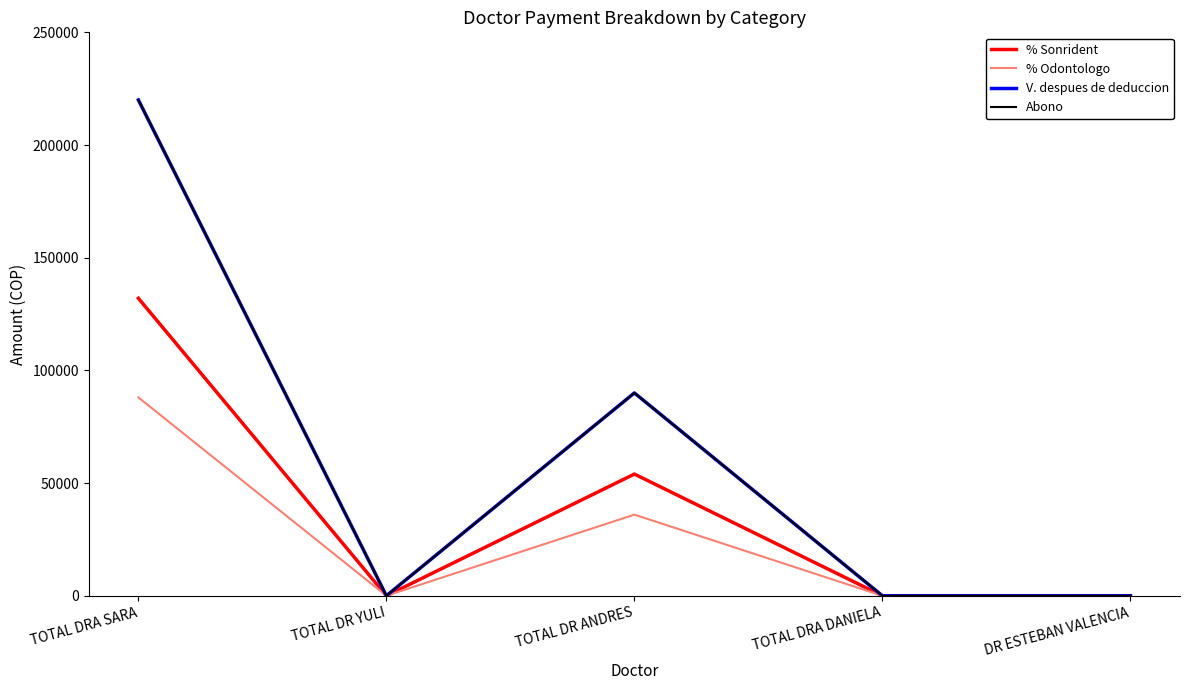

Is this an area chart (filled region under the line)?

No